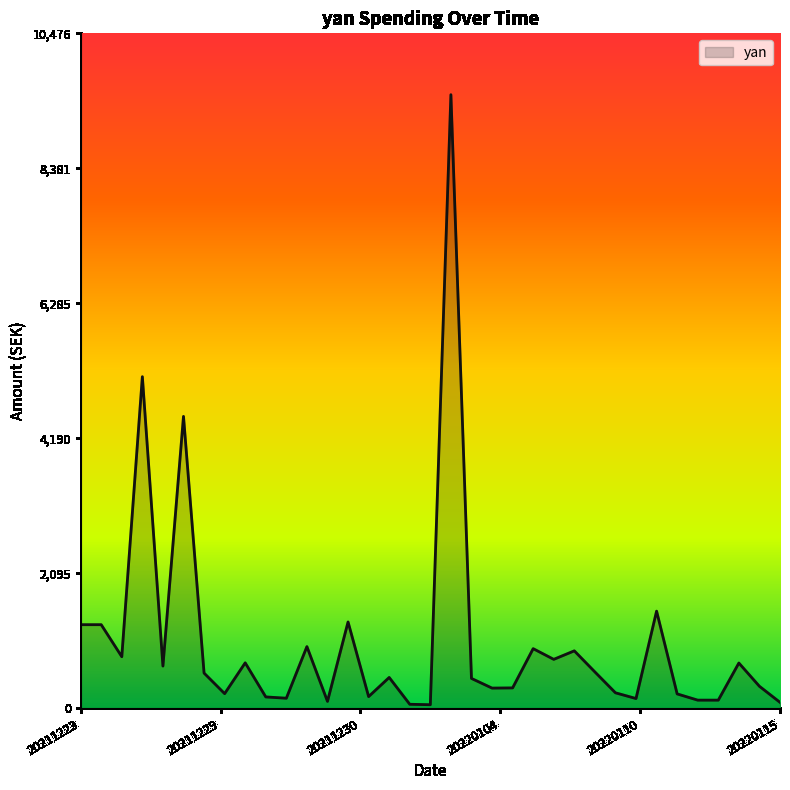

True or false: there are more than 0 points higher than both neighbors.

True